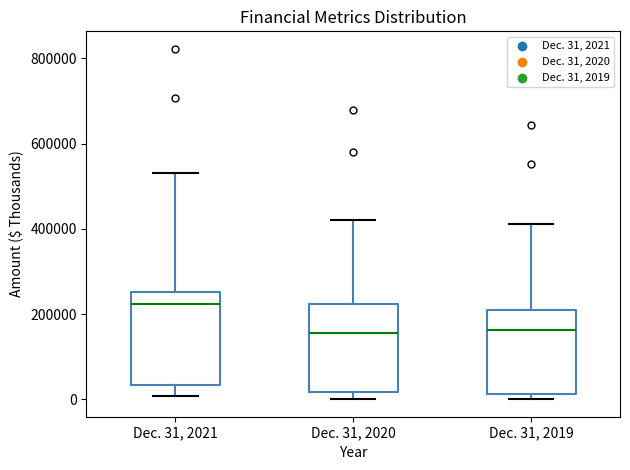

Where does the median line of the box for Dec. 31, 2021 sit on the y-axis? The values are not printed on the chart, so give them approximately, as read against the axis.

220000